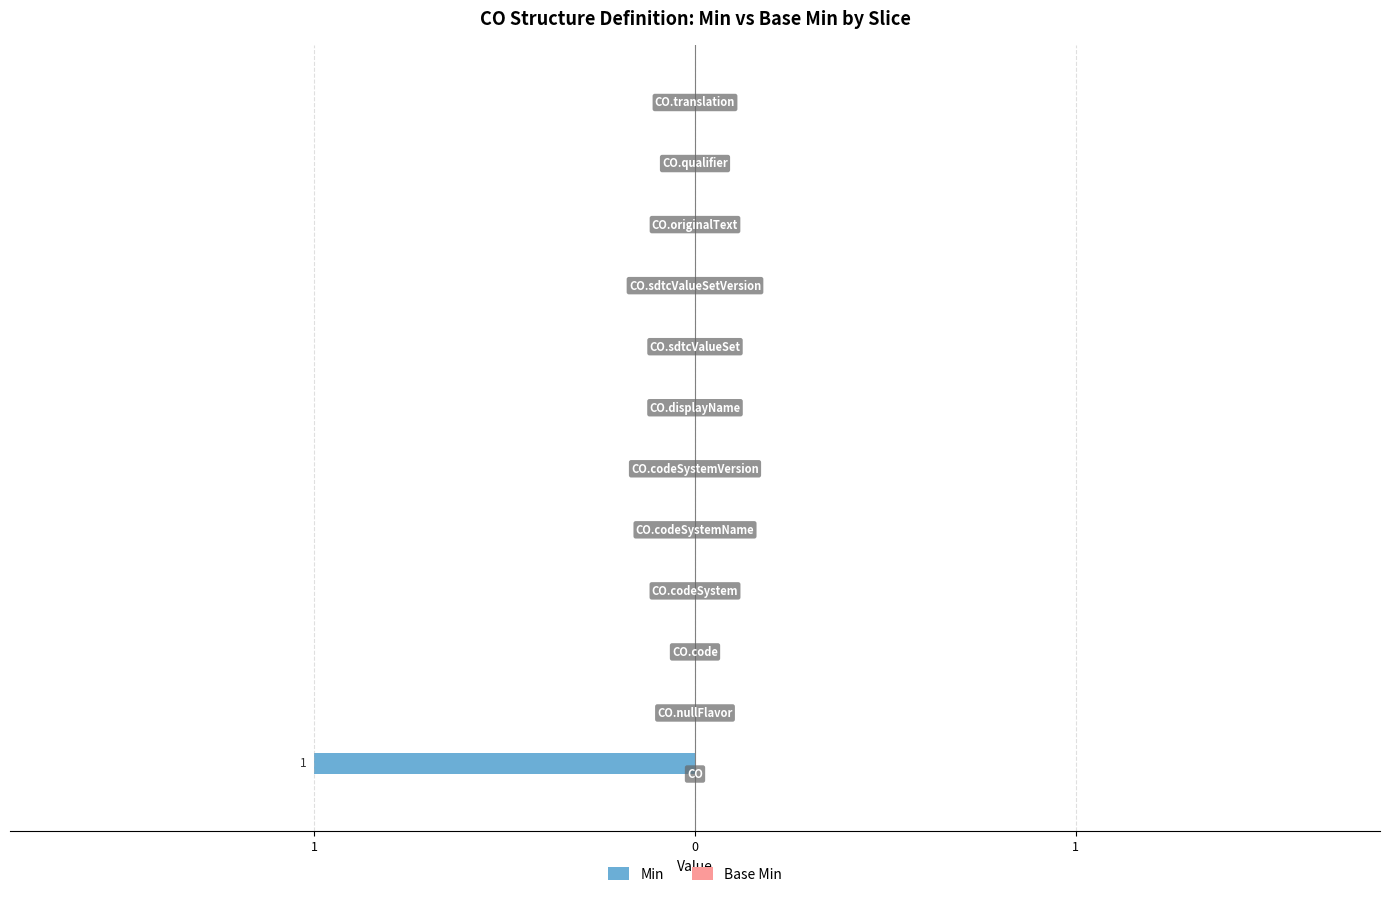

Are the bars horizontal?

Yes